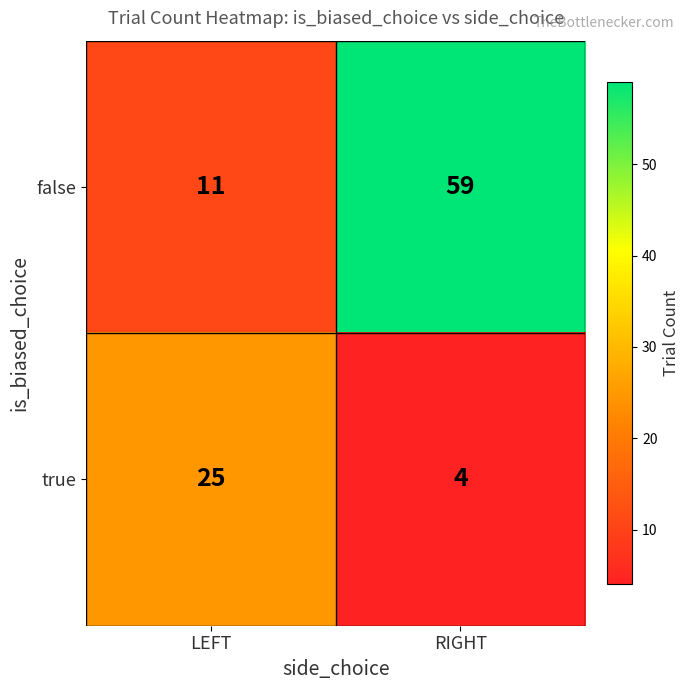

The value of false at LEFT is 17. True or false?

False